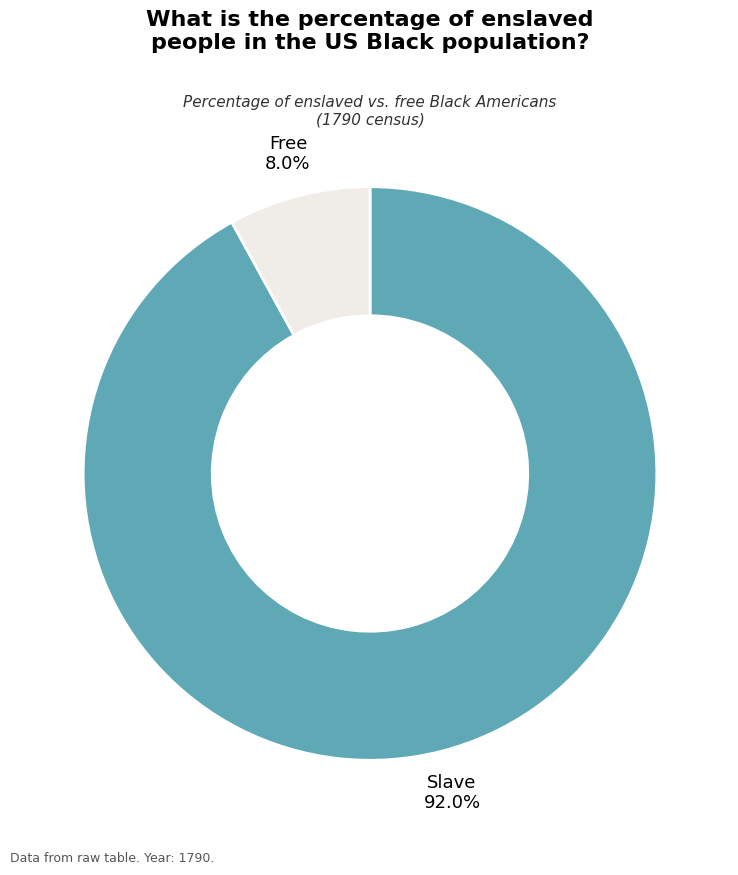

Is there a majority slice in this chart?

Yes